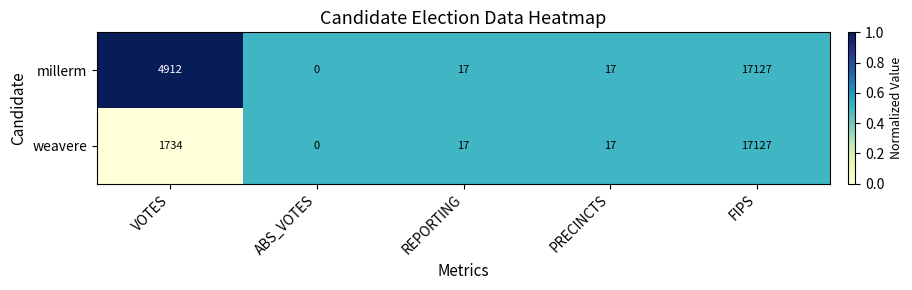

Which series changed the most between VOTES and ABS_VOTES?

millerm